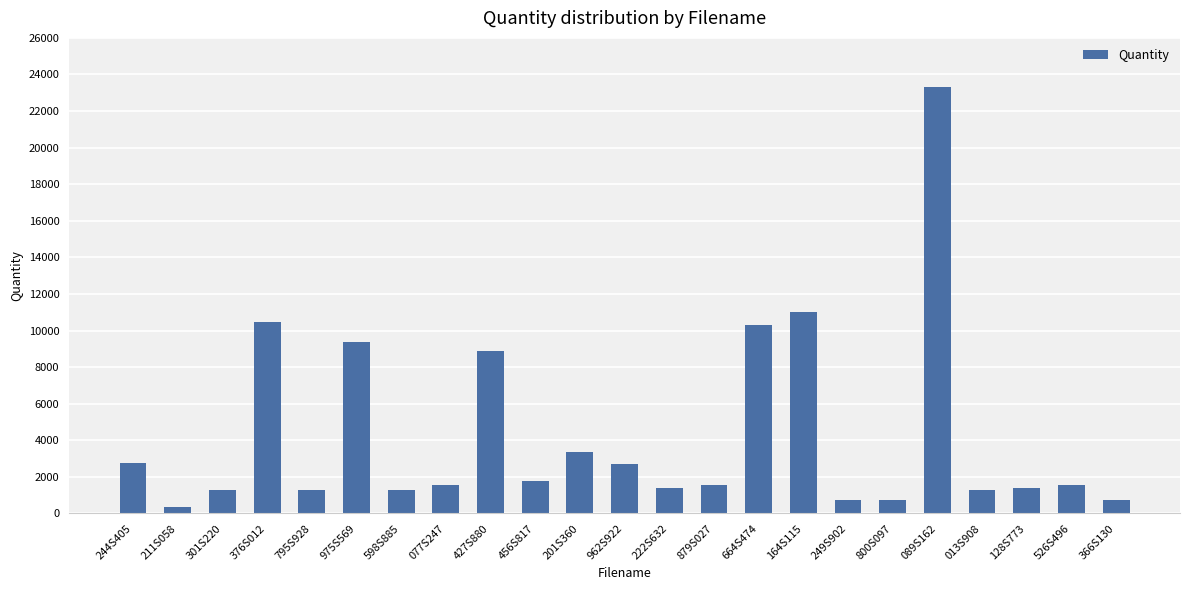

What is the label of the 7th bar from the right?

249S902